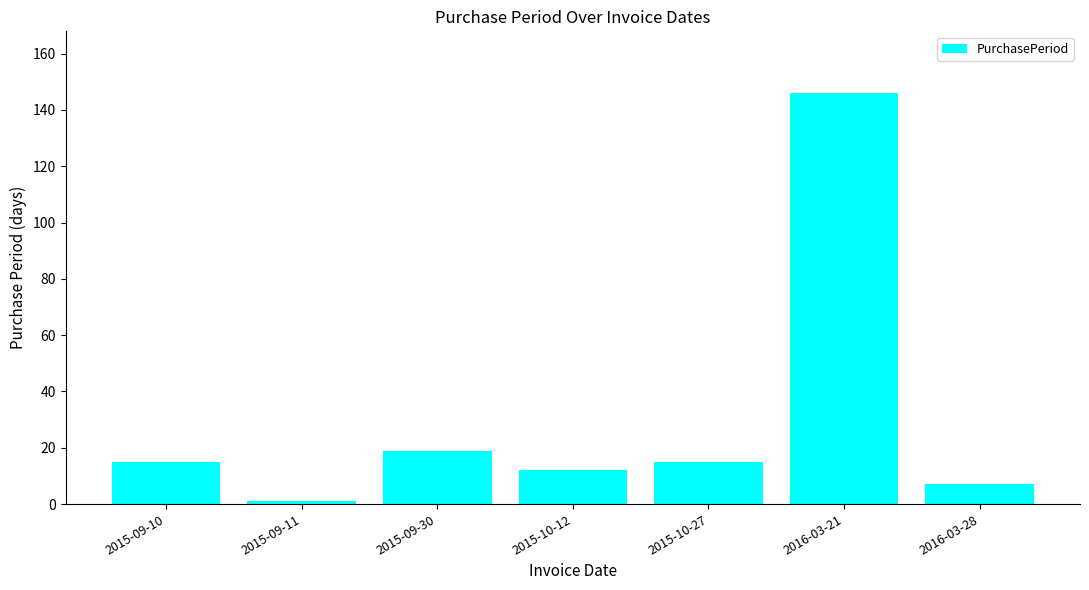

The chart shows a value of 12 at 2015-10-12. True or false?

True